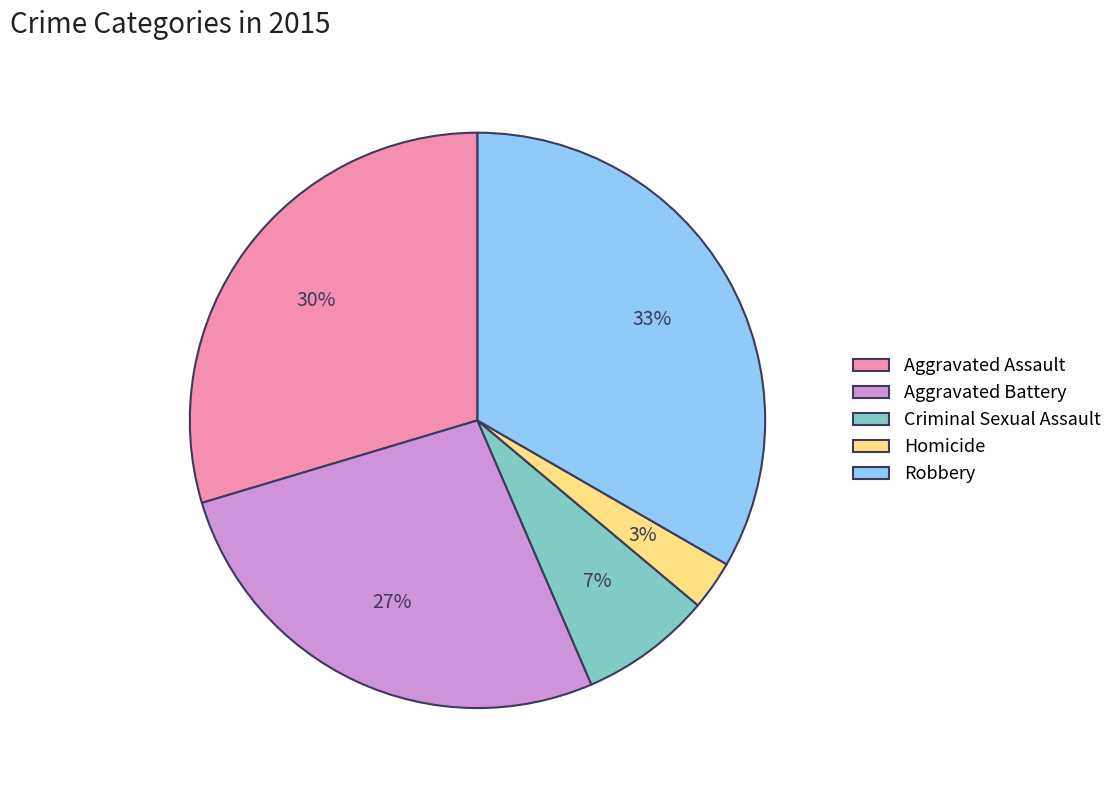

To the nearest percent, what portion does Homicide represent?

3%